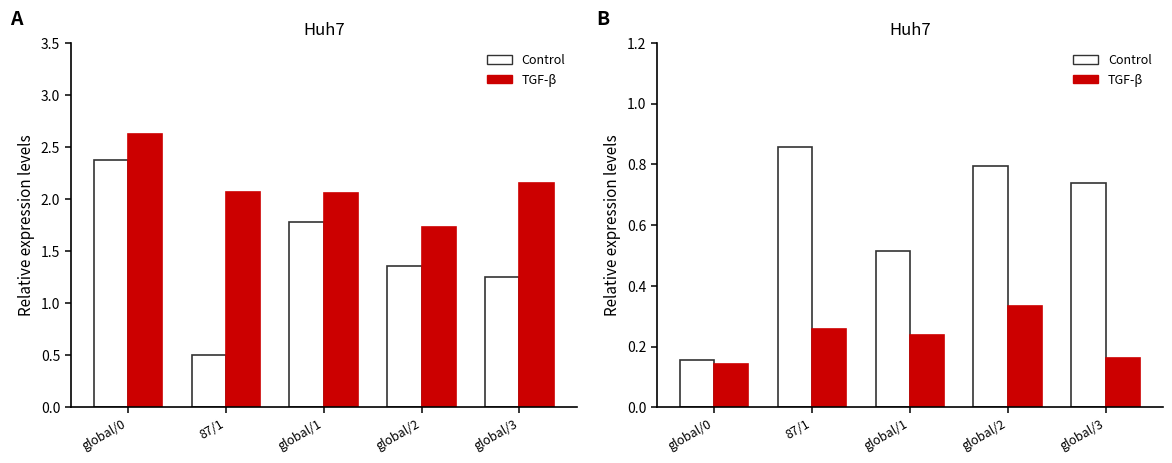

What is the sum of all Control values?

3.1